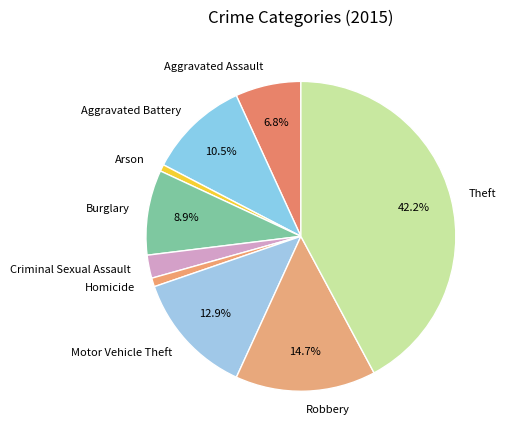

To the nearest percent, what portion does Aggravated Assault represent?

7%